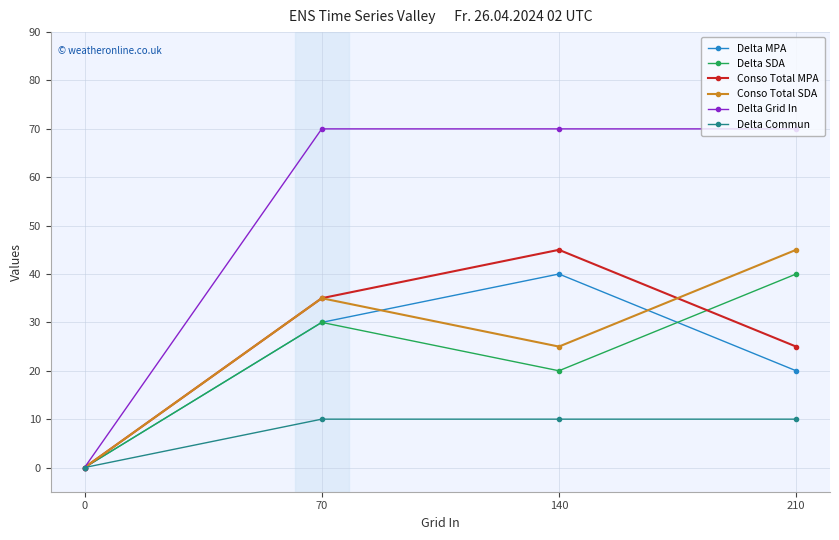

Reading left to right, what are all the values shown in this chart?

Delta MPA: 0=0	70=30	140=40	210=20
Delta SDA: 0=0	70=30	140=20	210=40
Conso Total MPA: 0=0	70=35	140=45	210=25
Conso Total SDA: 0=0	70=35	140=25	210=45
Delta Grid In: 0=0	70=70	140=70	210=70
Delta Commun: 0=0	70=10	140=10	210=10